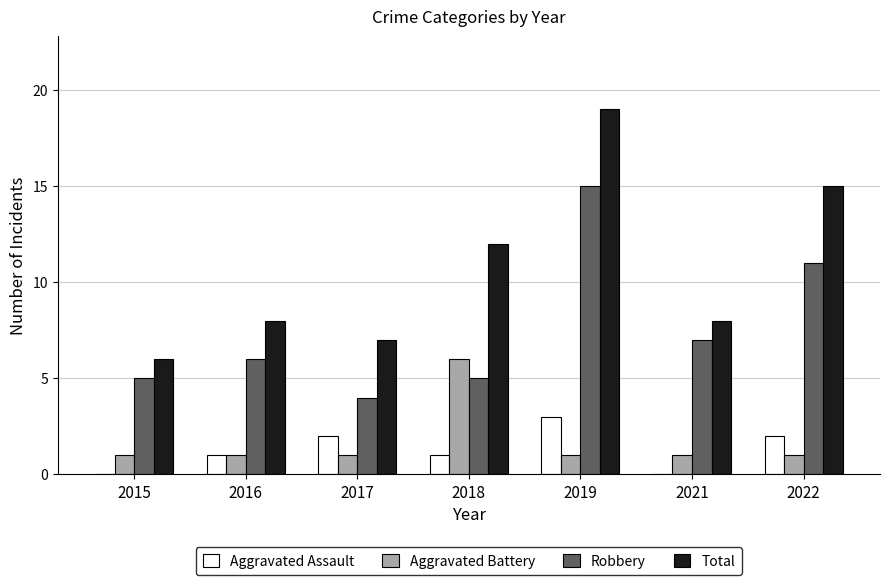

How many groups of bars are there?

7